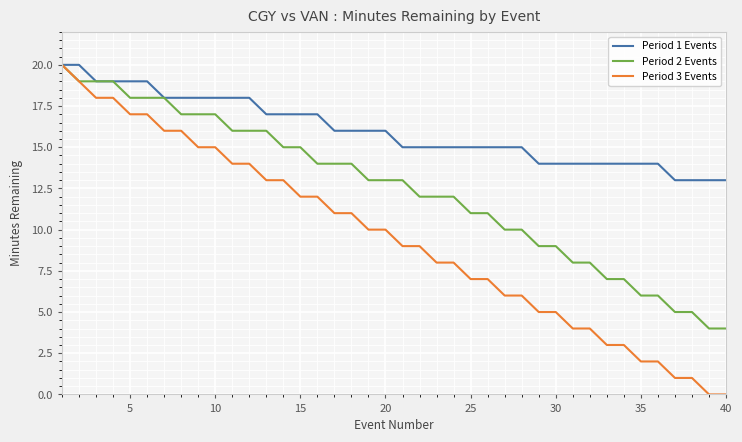

What are all the series names shown in the legend?

Period 1 Events, Period 2 Events, Period 3 Events